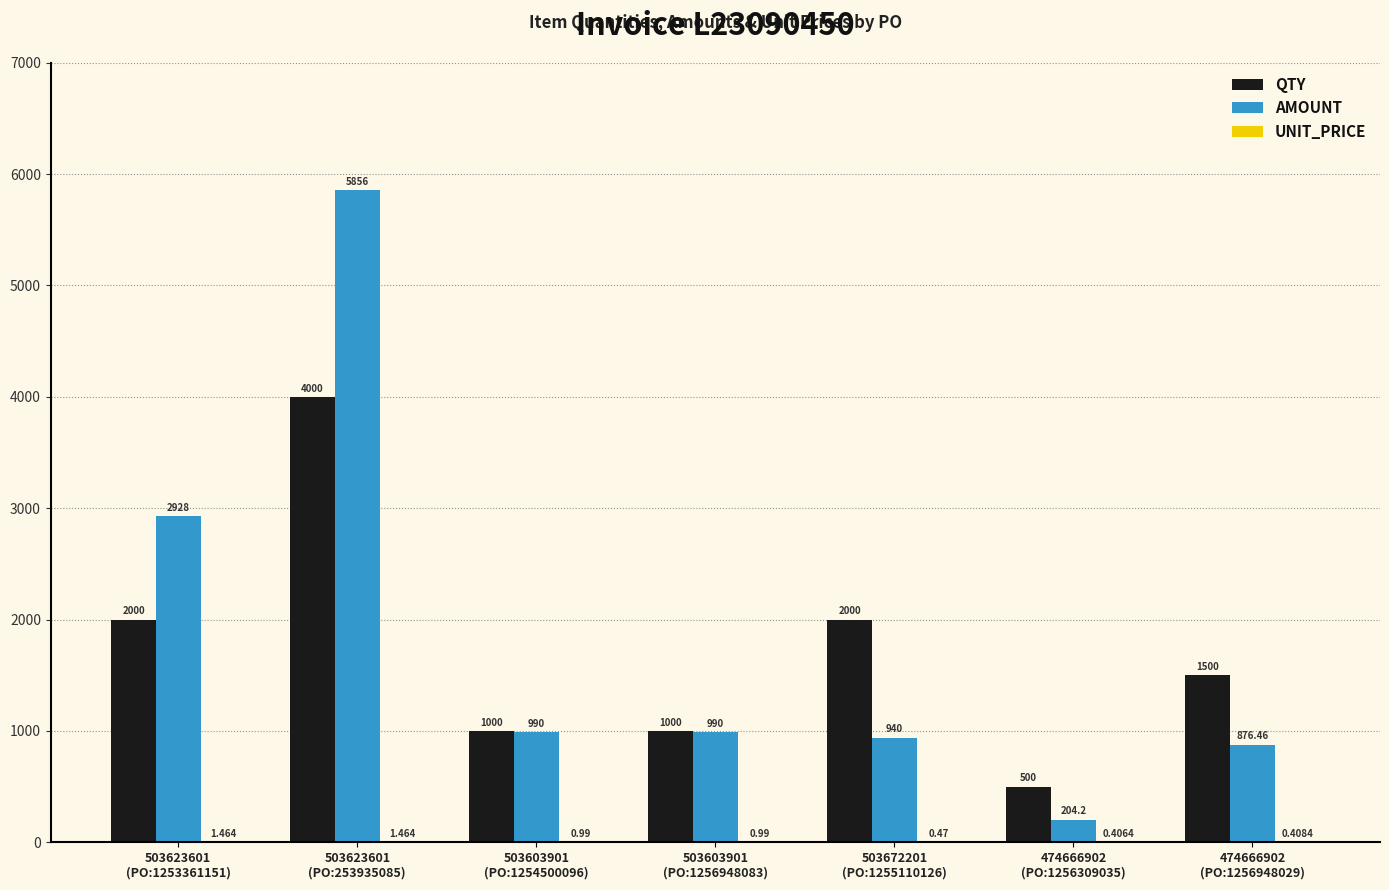

Which series has the largest range (max minus min)?

AMOUNT